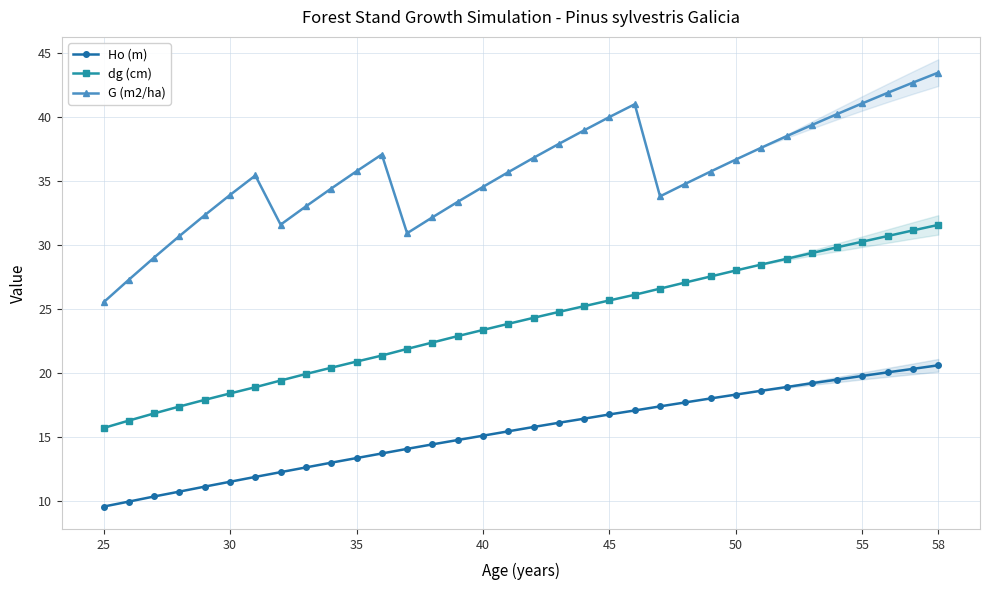

What is the value of the G (m2/ha) point at the 9th from the left?

33.0